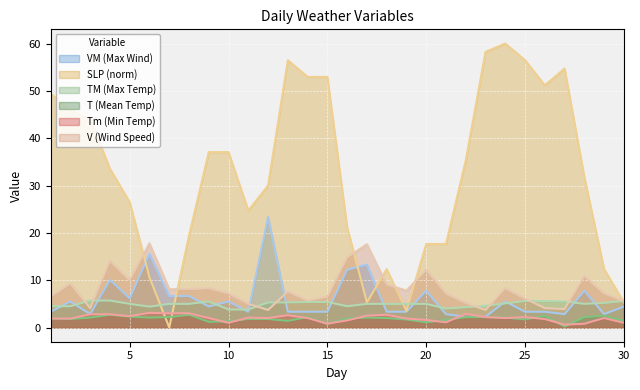

Which series ends up on top after the final intersection of V and TM?

TM